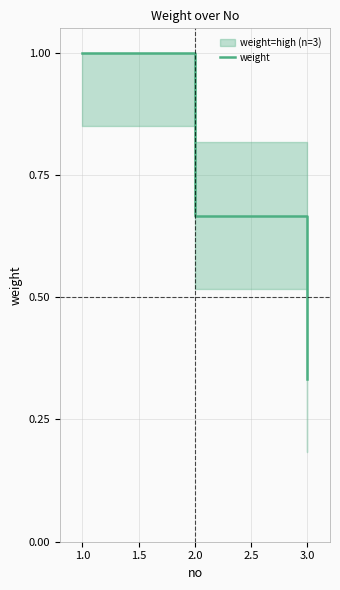

What is the value of the 1st point from the left?

1.0